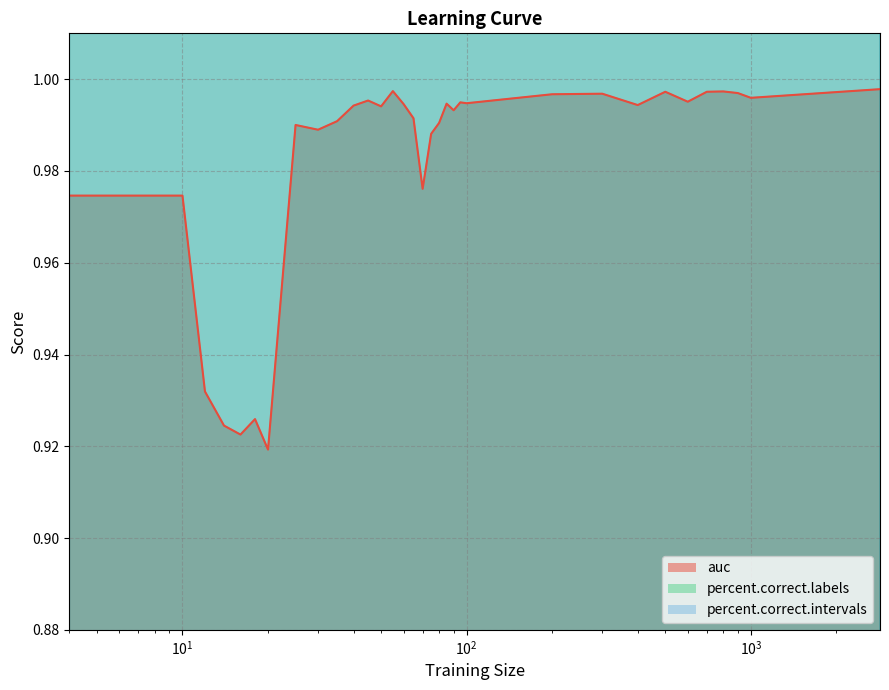

What is the average value of the percent.correct.intervals series?

96.5